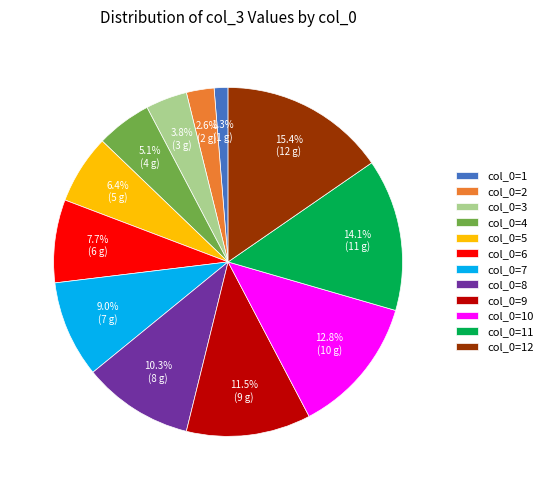

Which category has the smallest portion of the pie?

col_0=1